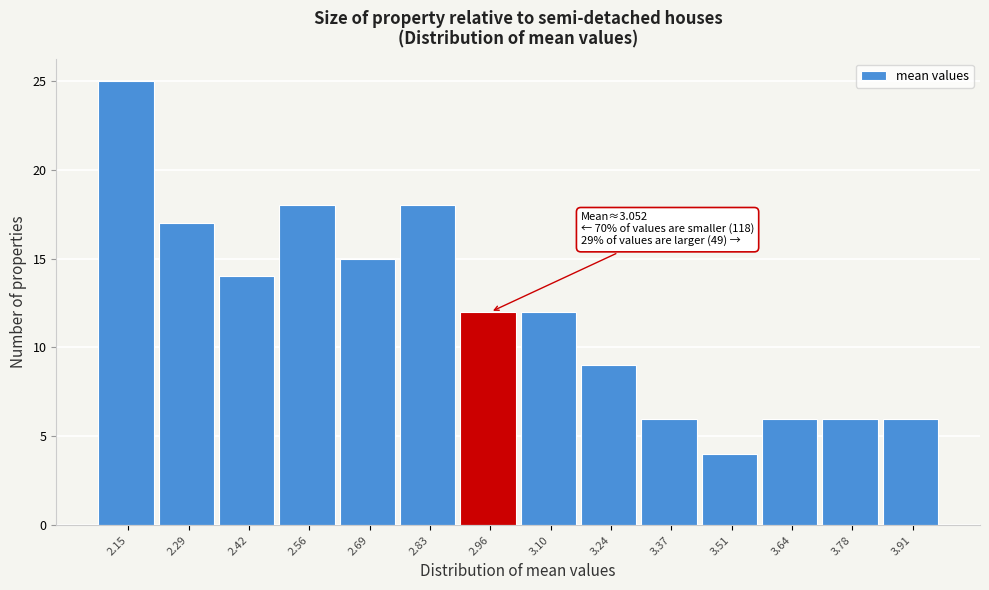

Reading right to left, extract all data points from this chart.

6	6	6	4	6	9	12	12	18	15	18	14	17	25